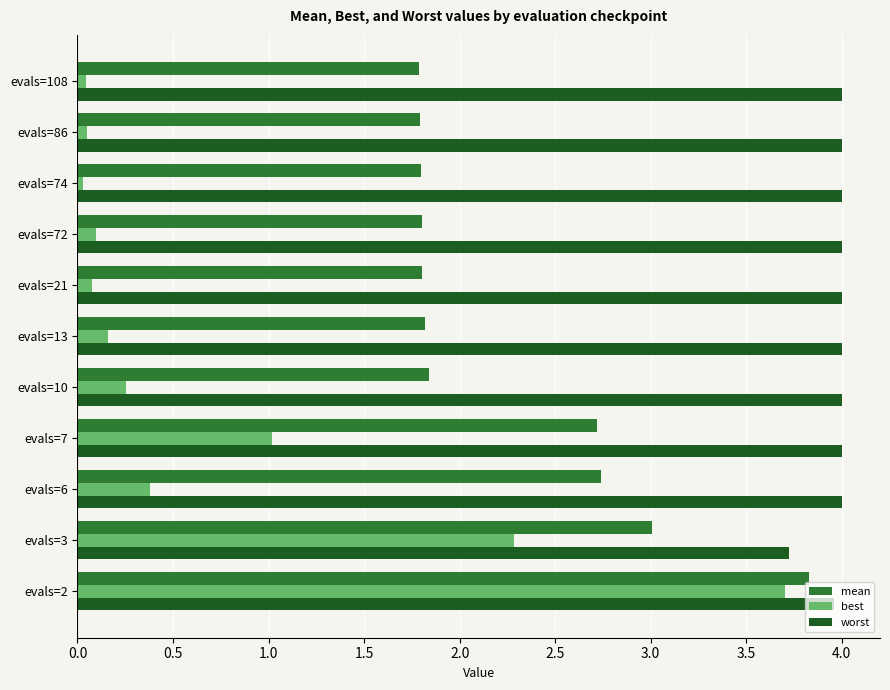

Which series changed the most between evals=6 and evals=72?

mean